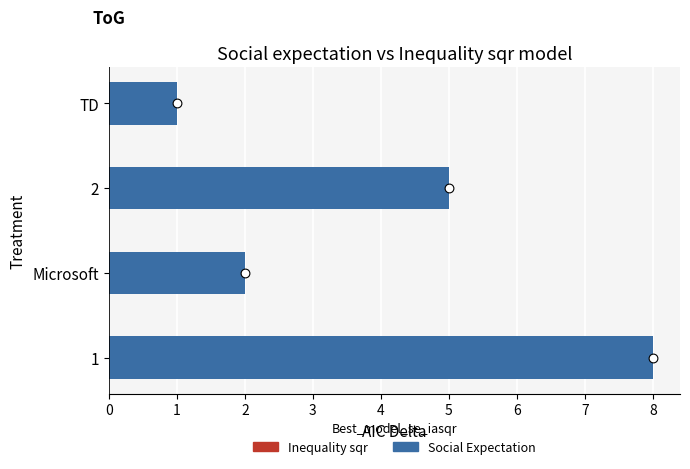

What is the change in value from 1 to 2?

-3